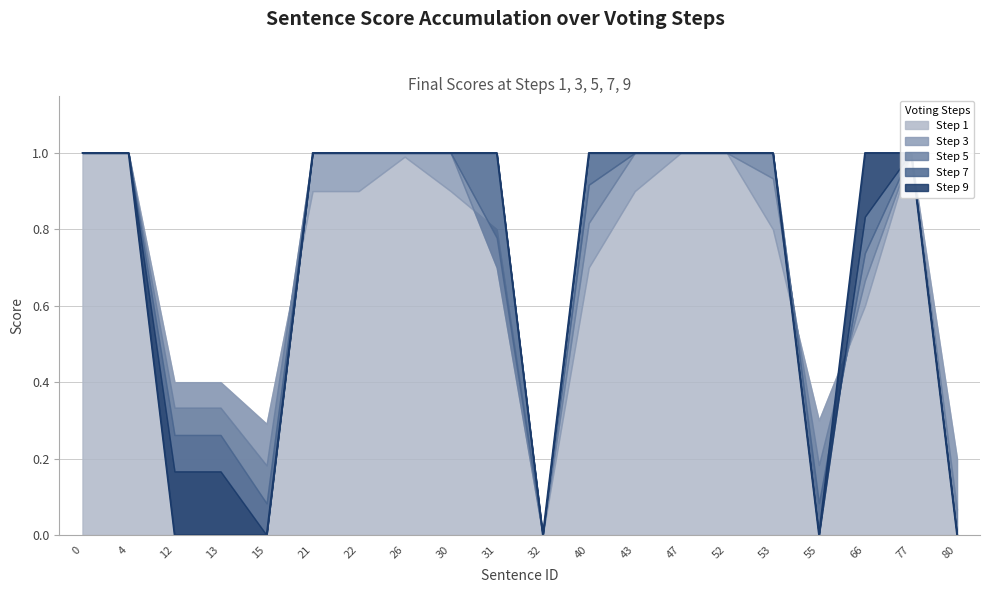

What is the average value of the Final_3 series?

0.7